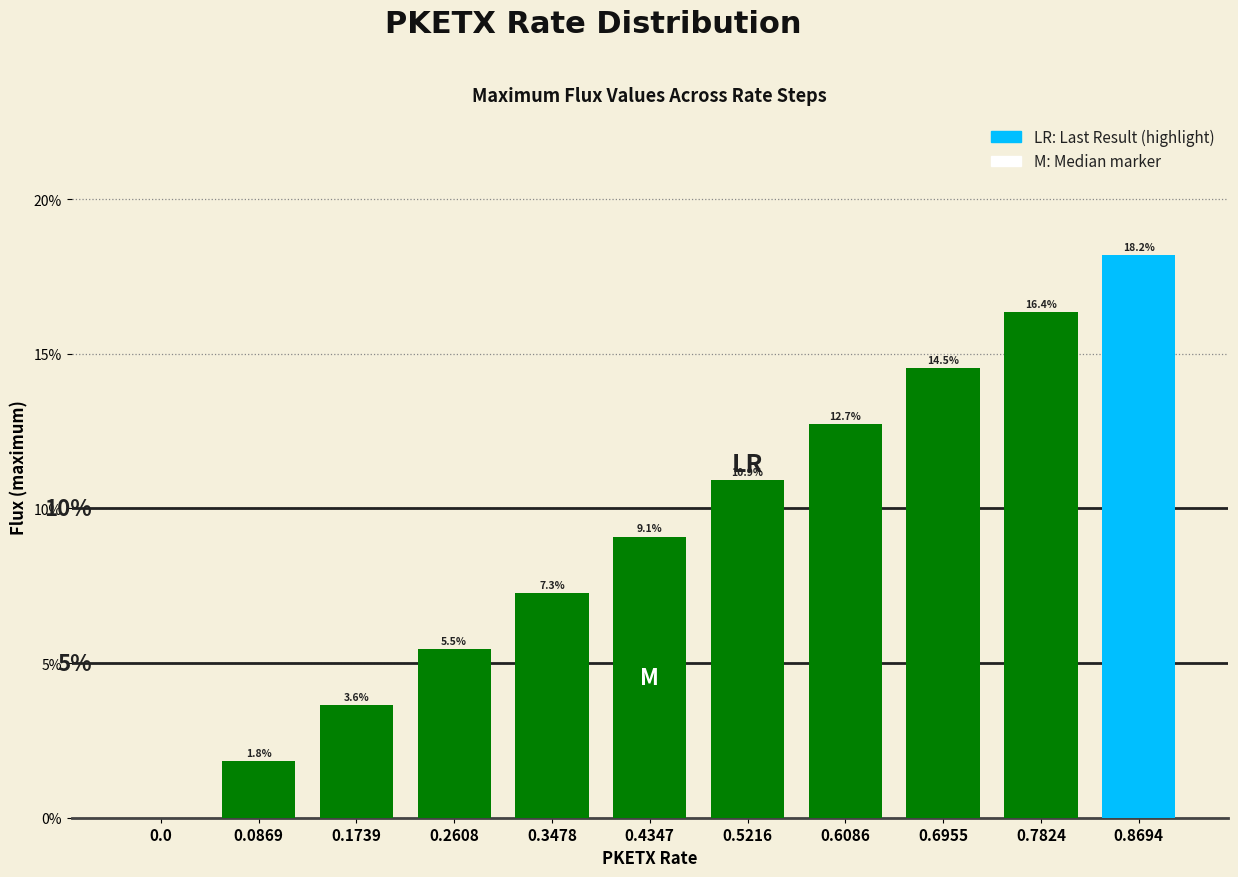

What is the maximum value shown in the chart?

18.2